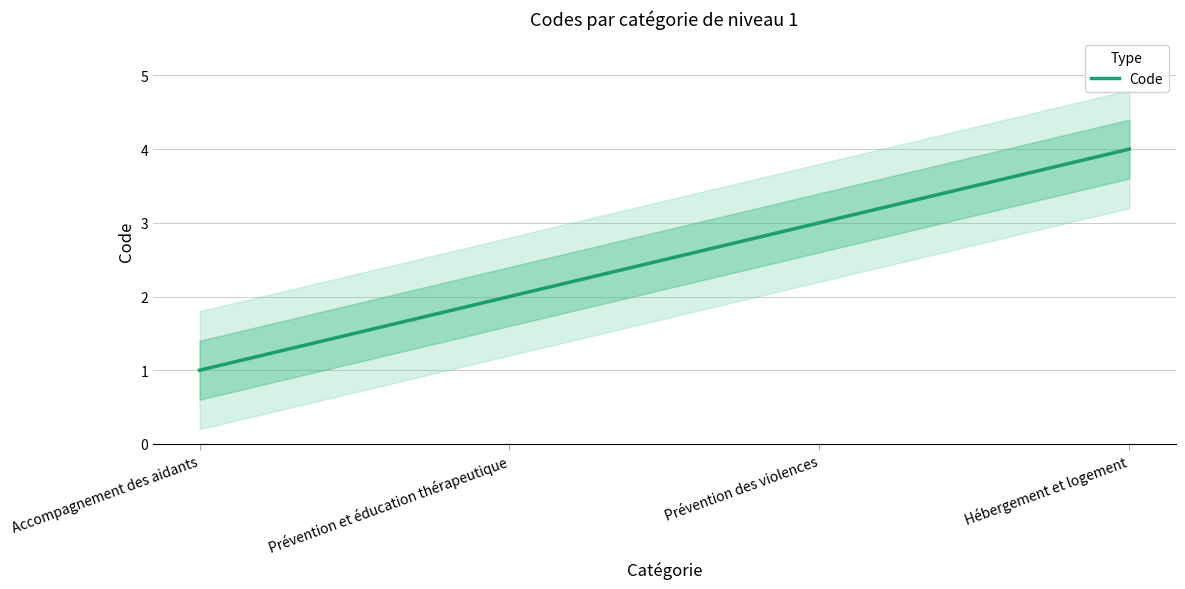

Where is the data nearest to the value 2?

Prévention et éducation thérapeutique